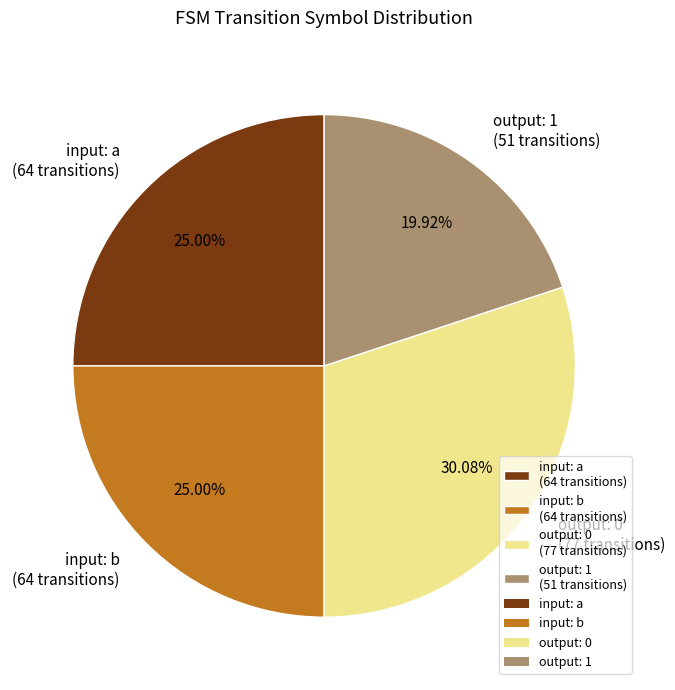

What is the smallest slice in the pie chart?

output: 1 (51 transitions)